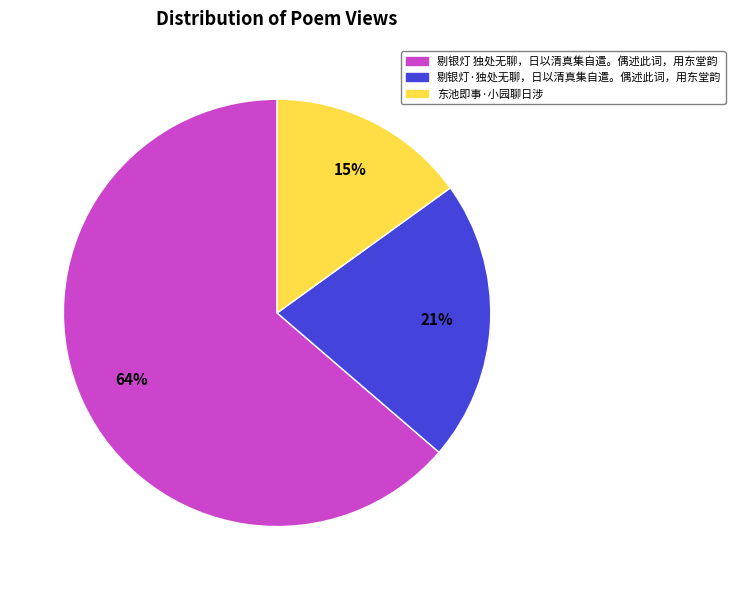

Is it true that 剔银灯 独处无聊，日以清真集自遣。偶述此词，用东堂韵 is 72% of the pie?

False